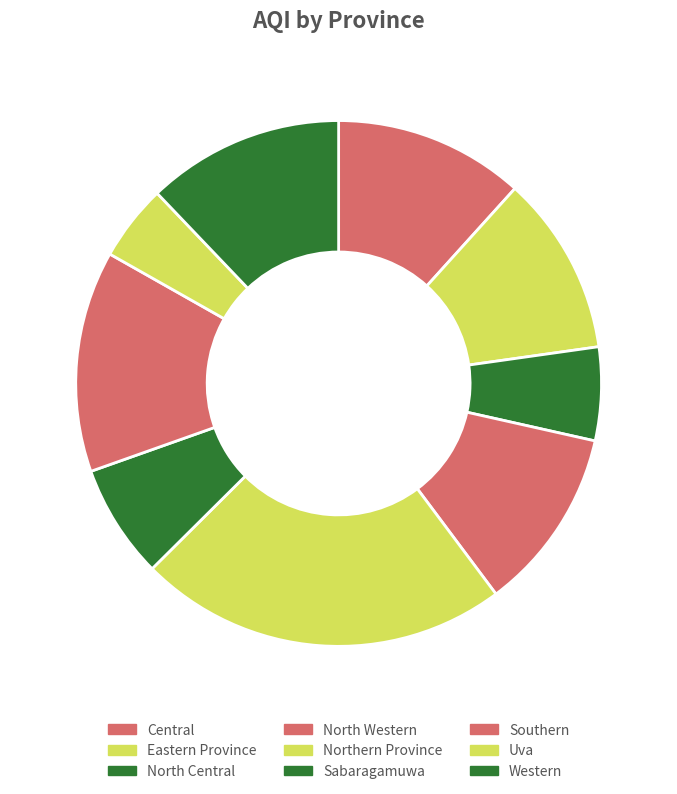

Count the number of slices in the pie.

9